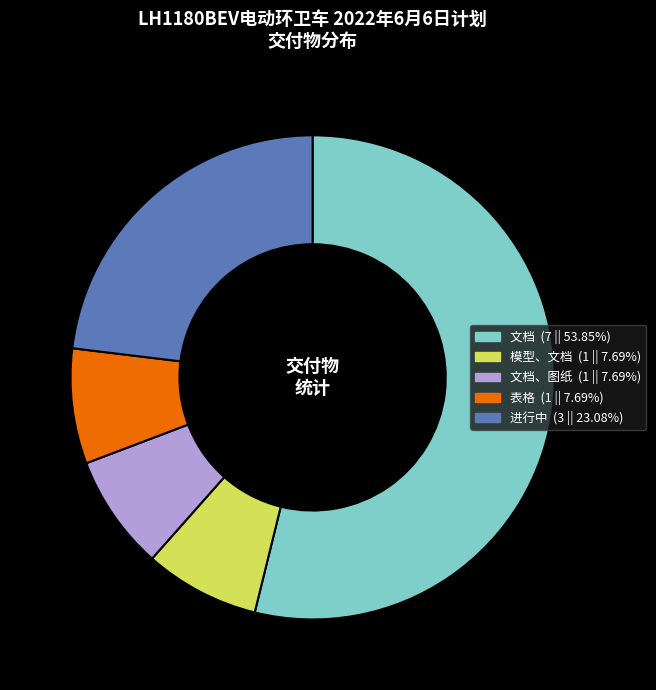

Is there a majority slice in this chart?

Yes